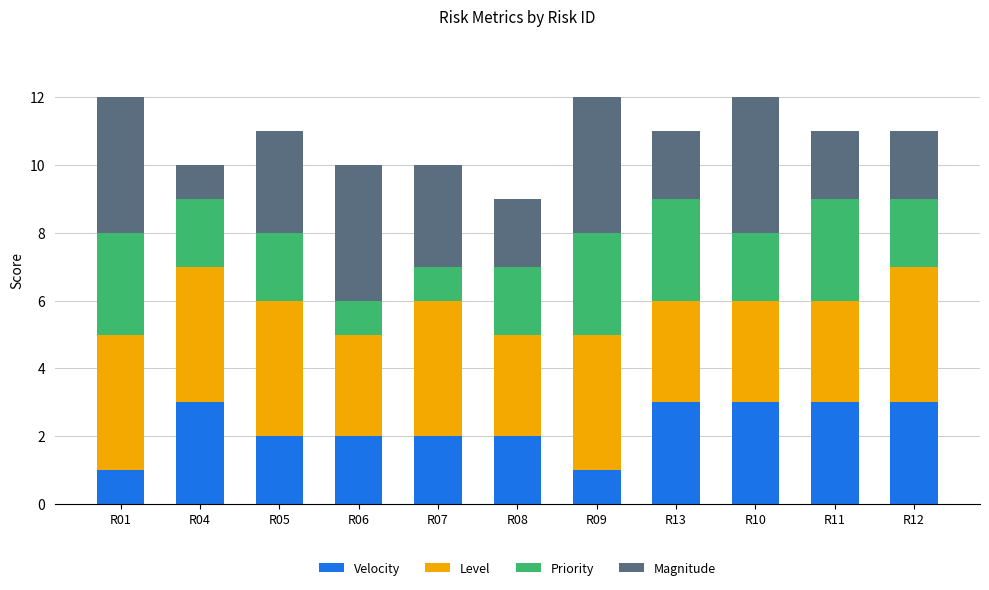

What is the total value across all series at R09?

12